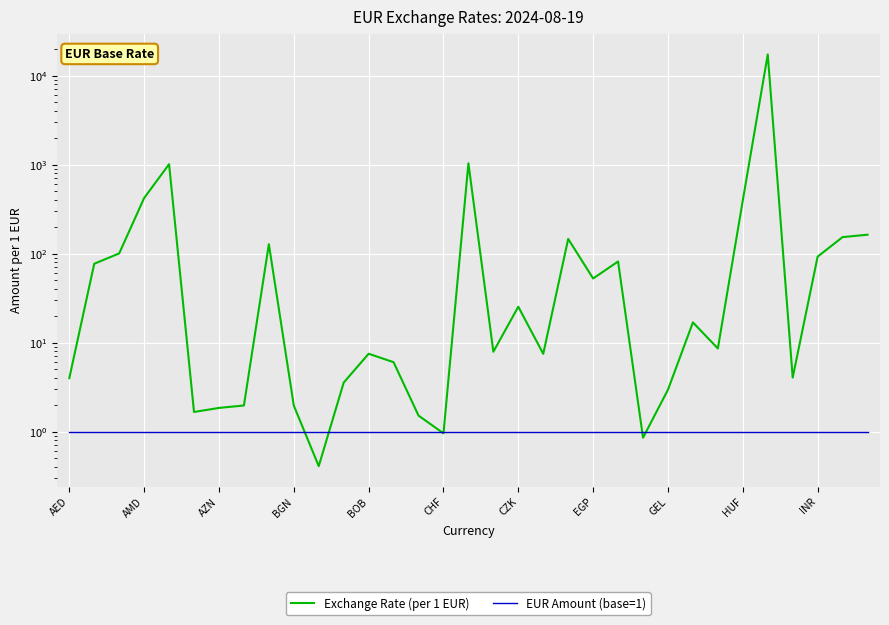

The value of EUR Amount (base=1) at 23 is 1.0. True or false?

True